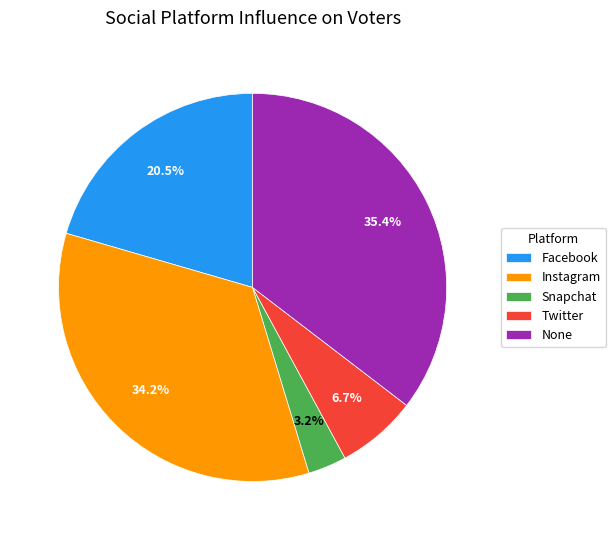

Which category has the smallest portion of the pie?

Snapchat